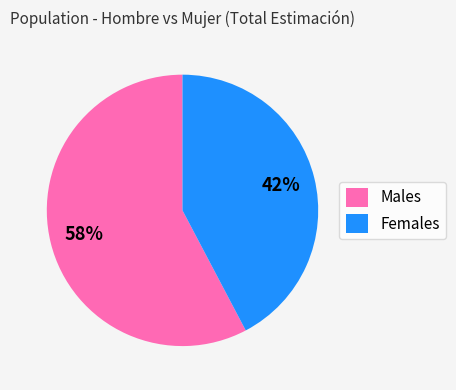

To the nearest percent, what is the combined percentage of Females and Males?

100%